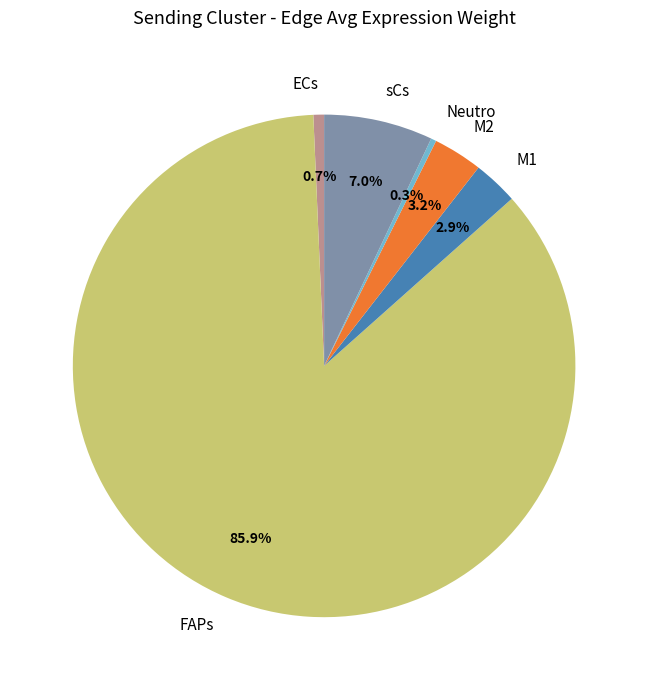

To the nearest percent, what portion does FAPs represent?

86%